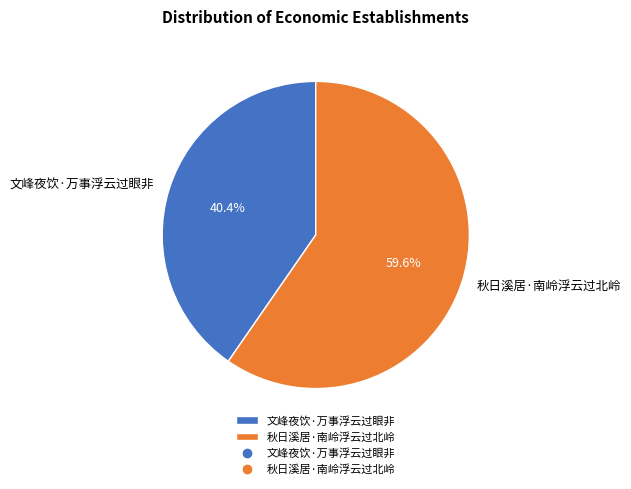

To the nearest percent, what is the combined percentage of 文峰夜饮·万事浮云过眼非 and 秋日溪居·南岭浮云过北岭?

100%